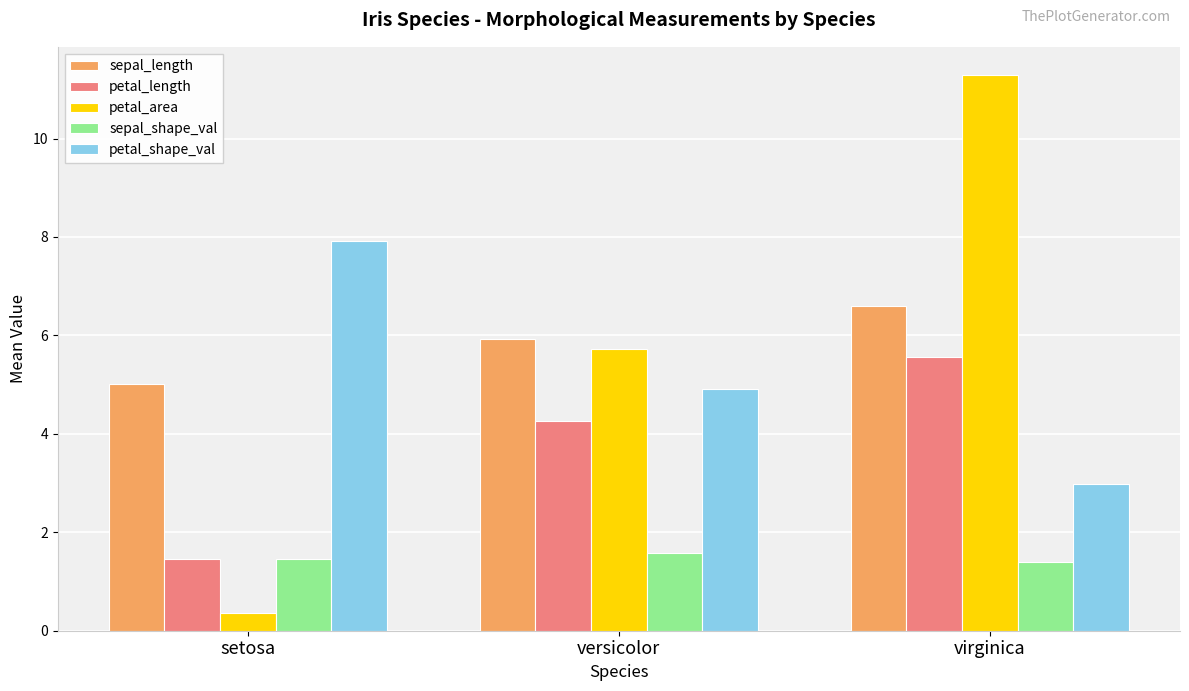

Is it true that sepal_length equals 6.6 at virginica?

True